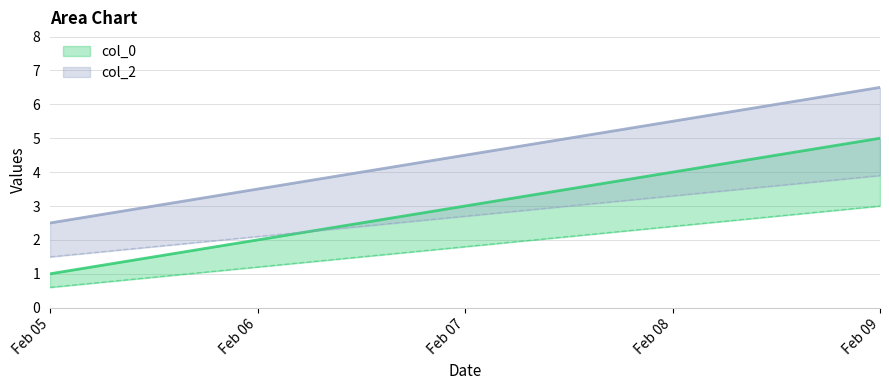

List the series in order of their peak value, lowest first.

col_0, col_2